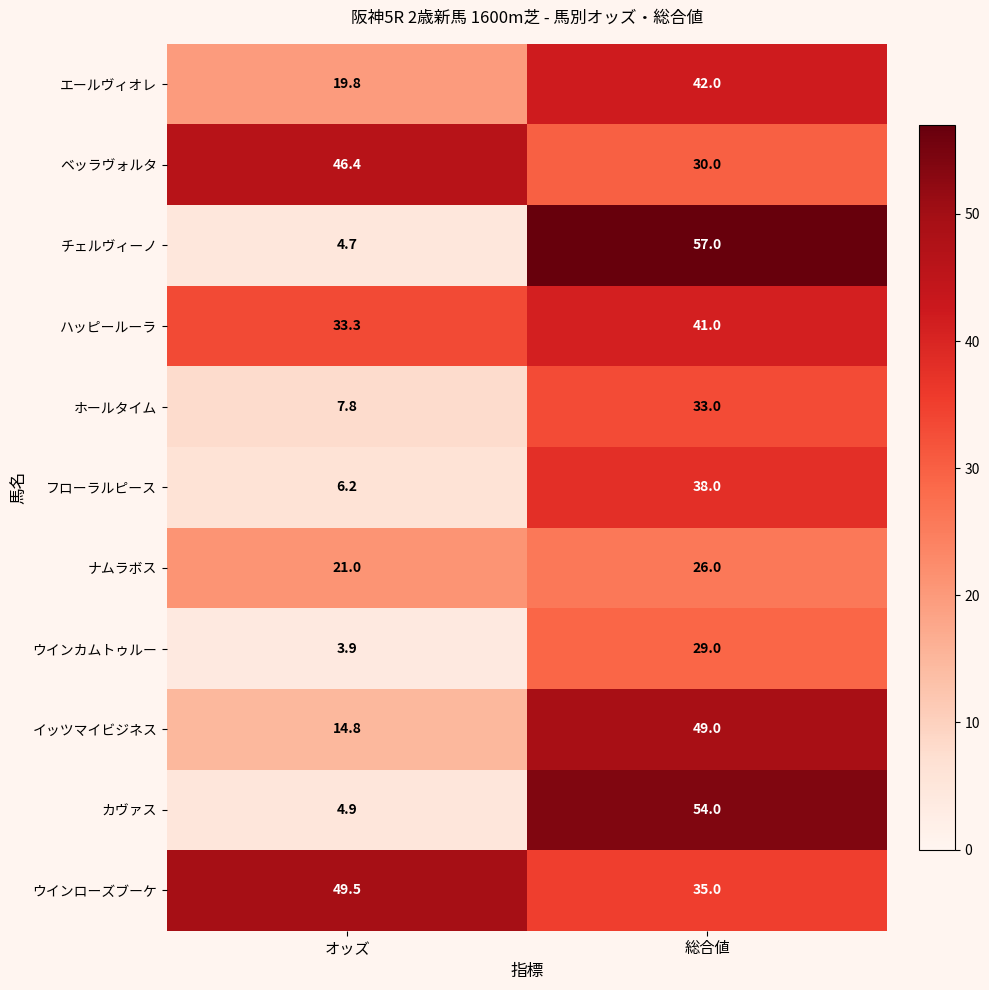

Reading left to right, list all the values displayed in this chart.

エールヴィオレ: オッズ=19.8	総合値=42.0
ベッラヴォルタ: オッズ=46.4	総合値=30.0
チェルヴィーノ: オッズ=4.7	総合値=57.0
ハッピールーラ: オッズ=33.3	総合値=41.0
ホールタイム: オッズ=7.8	総合値=33.0
フローラルピース: オッズ=6.2	総合値=38.0
ナムラボス: オッズ=21.0	総合値=26.0
ウインカムトゥルー: オッズ=3.9	総合値=29.0
イッツマイビジネス: オッズ=14.8	総合値=49.0
カヴァス: オッズ=4.9	総合値=54.0
ウインローズブーケ: オッズ=49.5	総合値=35.0